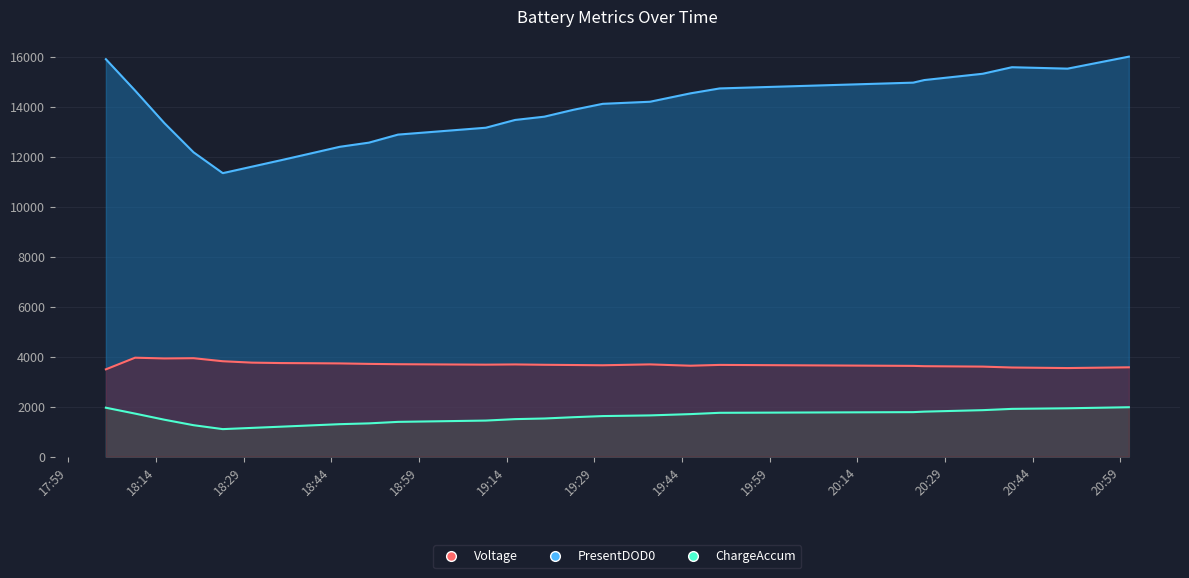

Reading right to left, extract all data points from this chart.

PresentDOD0: 16011	15531	15588	15326	15074	14971	14739	14542	14206	14123	13884	13608	13477	13166	12891	12569	12402	12134	11868	11608	11348	12182	13353	14653	15909
Voltage: 3576	3546	3568	3604	3621	3633	3672	3640	3693	3658	3668	3677	3691	3682	3700	3713	3732	3740	3746	3763	3819	3941	3931	3961	3495
ChargeAccum: 1978	1936	1912	1861	1802	1782	1755	1703	1651	1624	1579	1527	1502	1444	1392	1332	1300	1250	1200	1151	1102	1259	1479	1723	1959